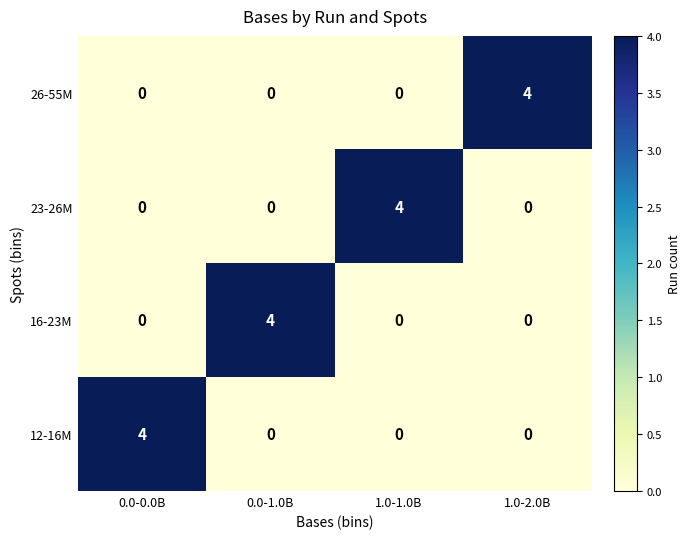

What is the total value across all series at 1.0-2.0B?

4